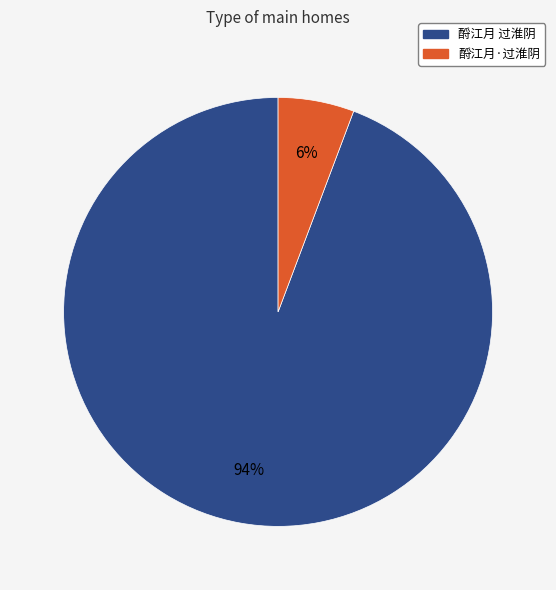

Count the number of slices in the pie.

2